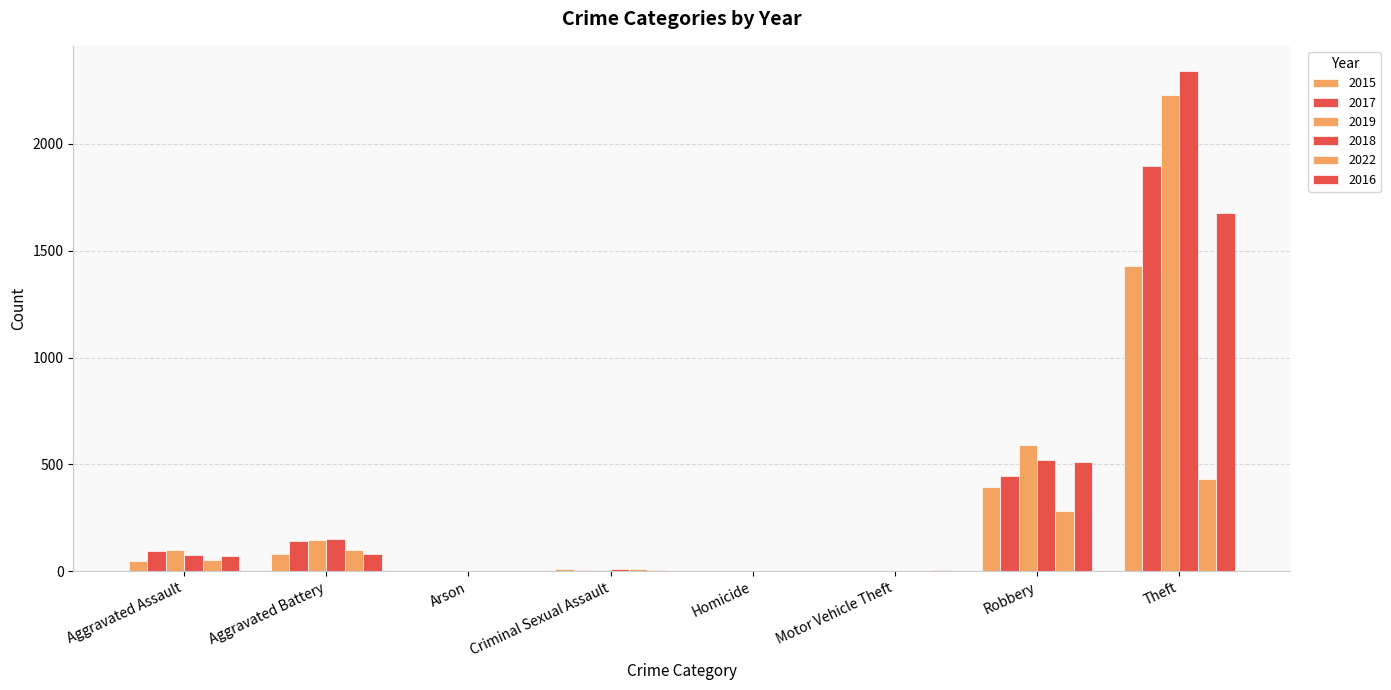

Does the chart contain stacked bars?

No